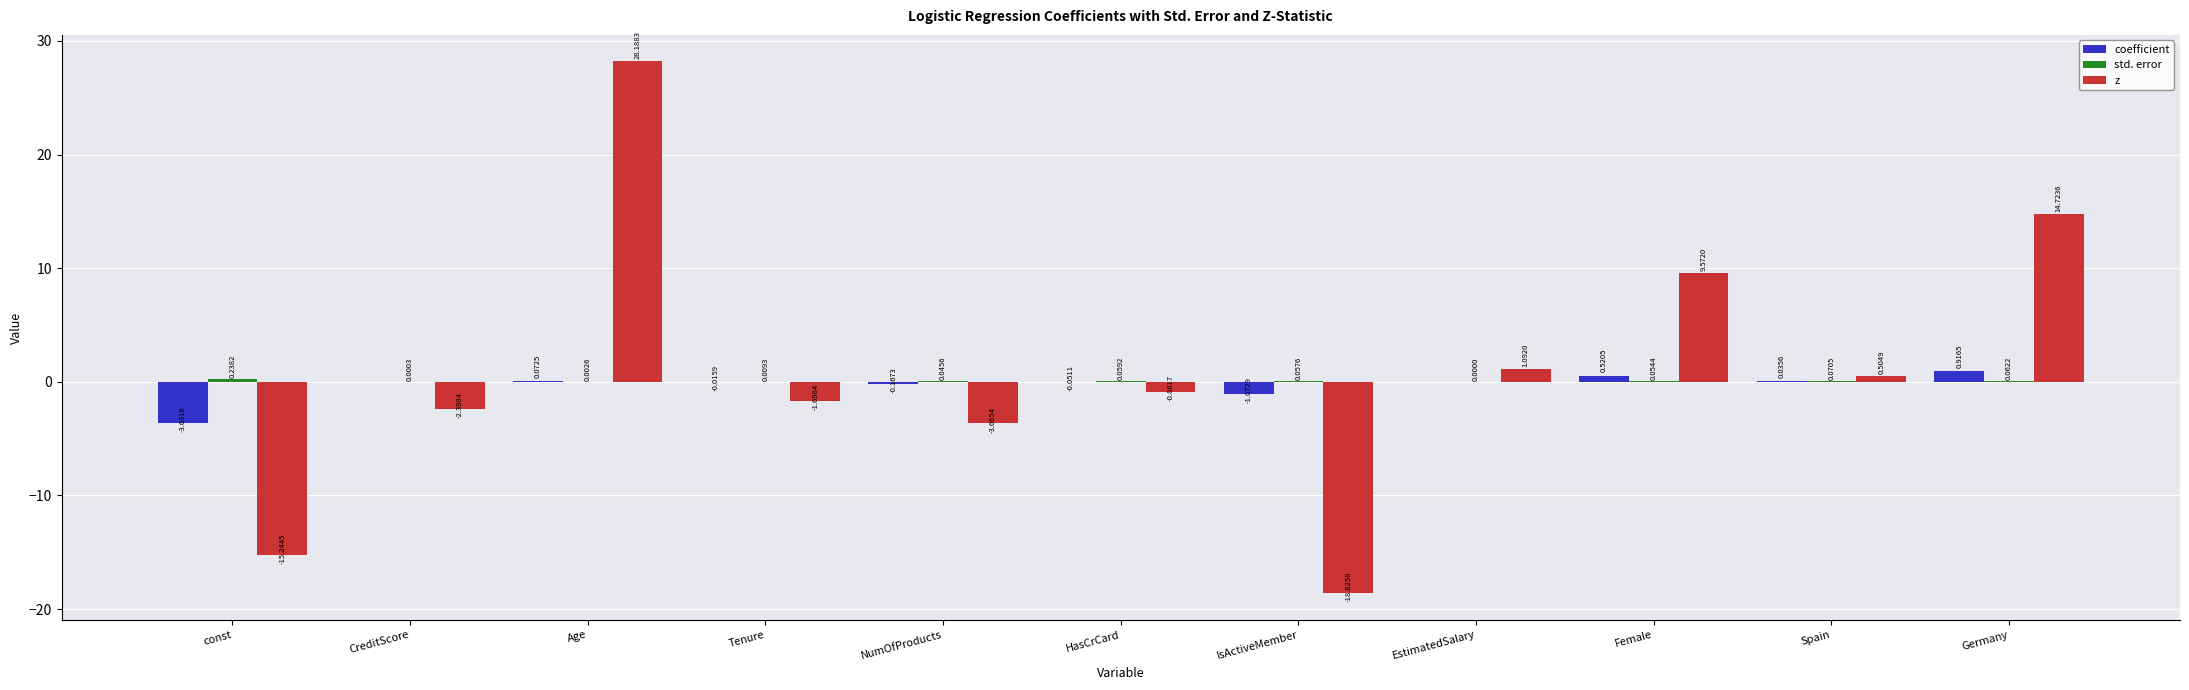

What is the total value across all series at Female?

10.1